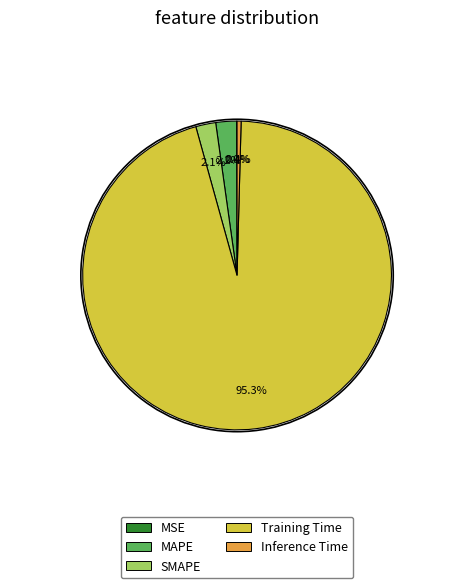

Combined, what portion of the pie is SMAPE and Training Time?

97.4%